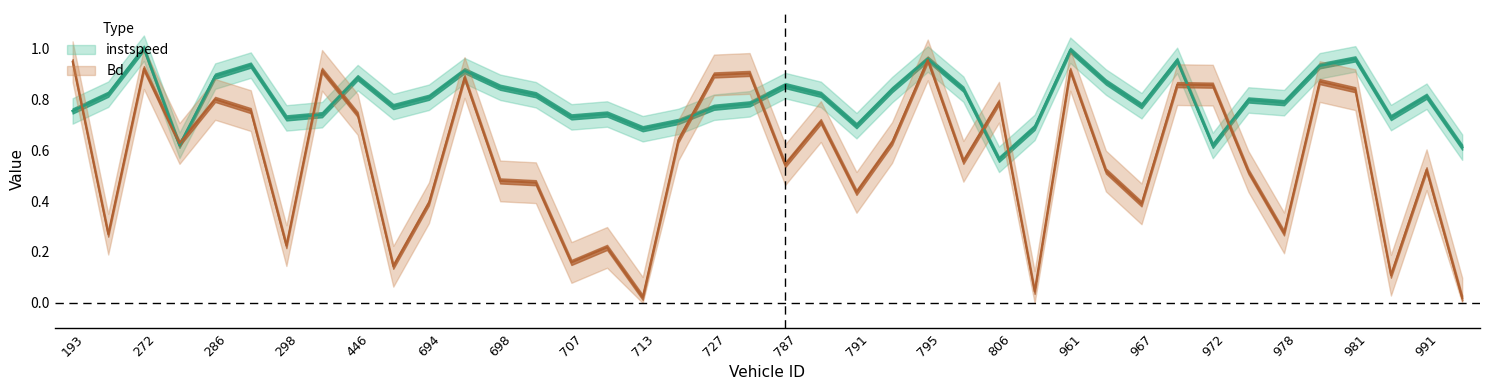

The value of instspeed at 708 is 0.2. True or false?

False